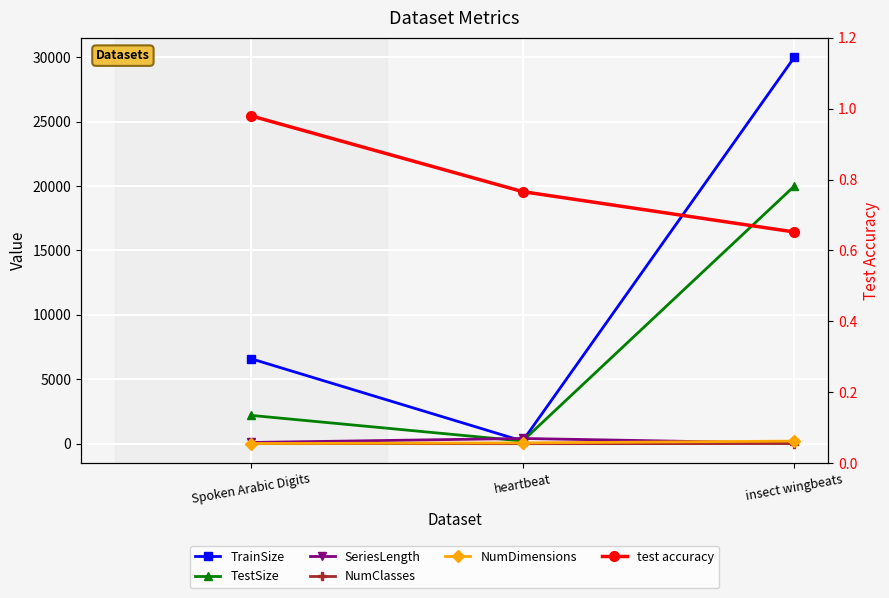

What position from the left is heartbeat?

2